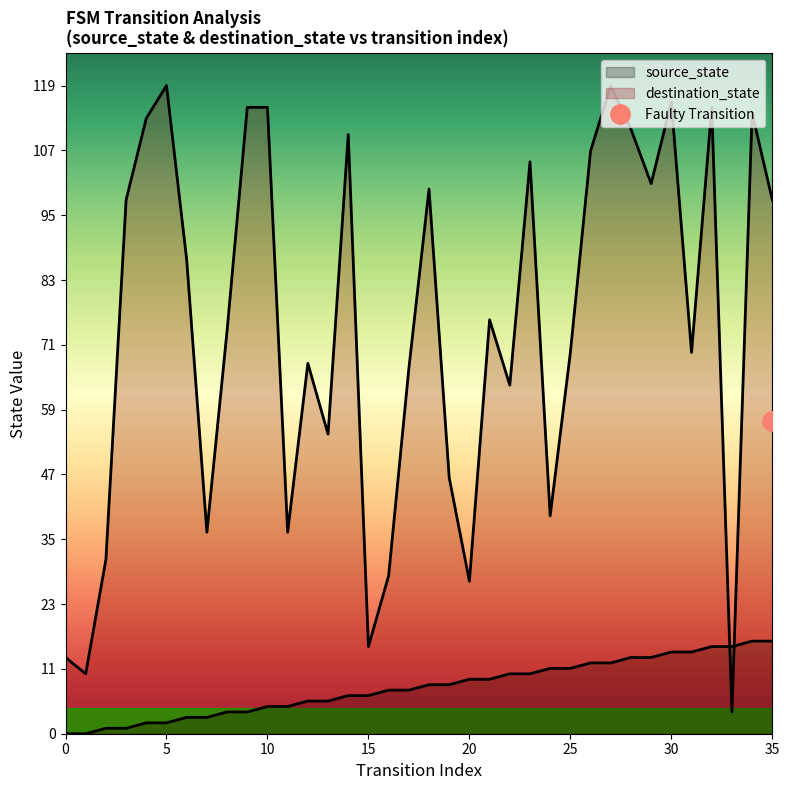

The source_state series shows 15 at 30. True or false?

True